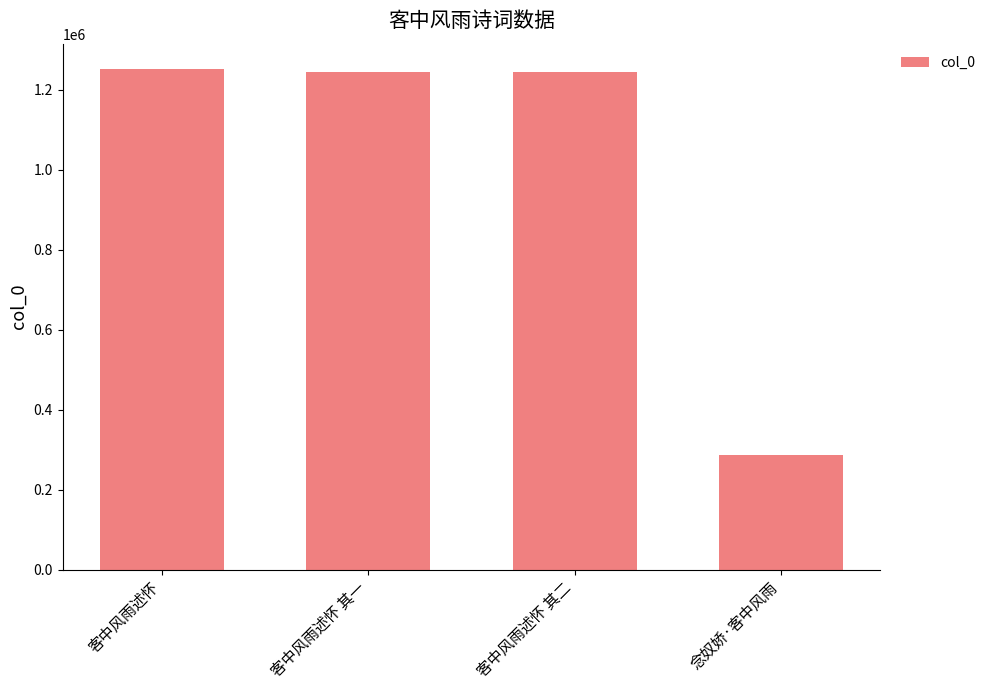

What is the greatest value displayed?

1252547